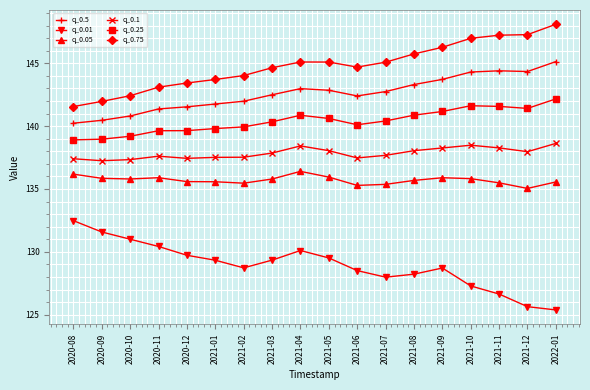

What is the difference between the highest and lowest values at 2021-06?

16.2